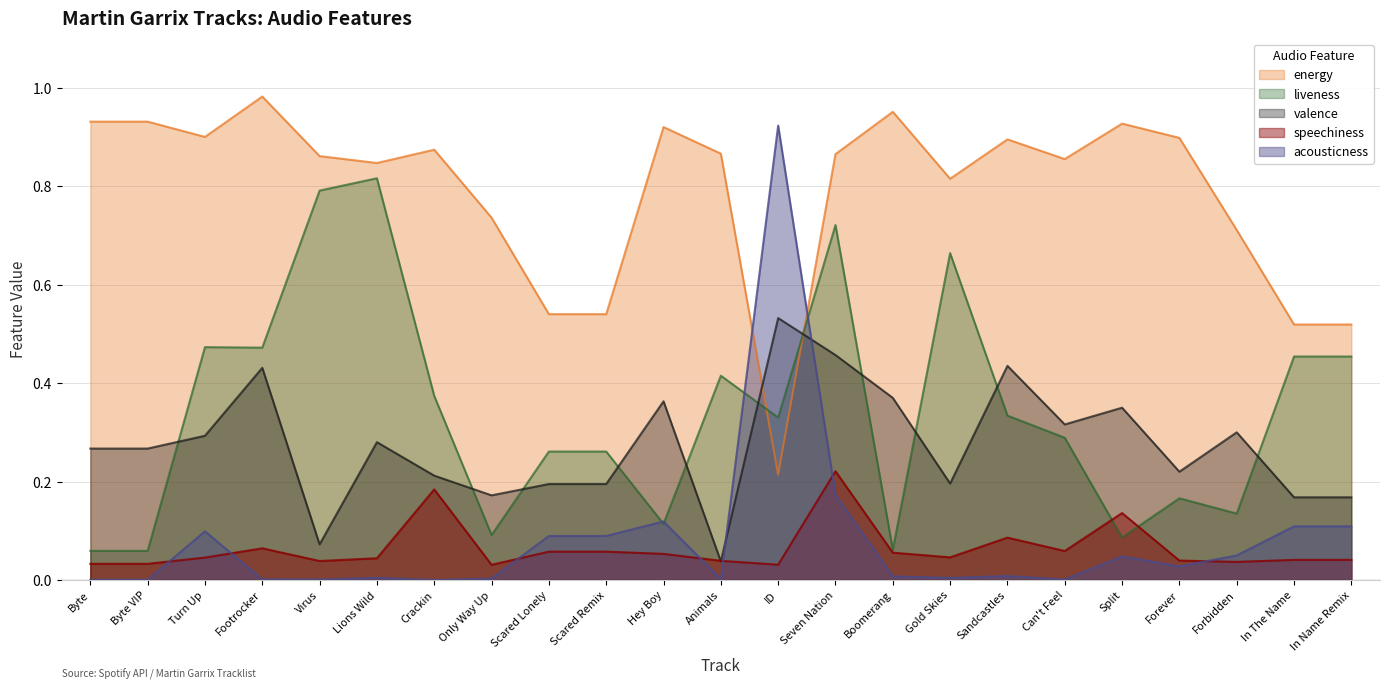

Rank the series by their maximum value, from lowest to highest.

speechiness, valence, liveness, acousticness, energy